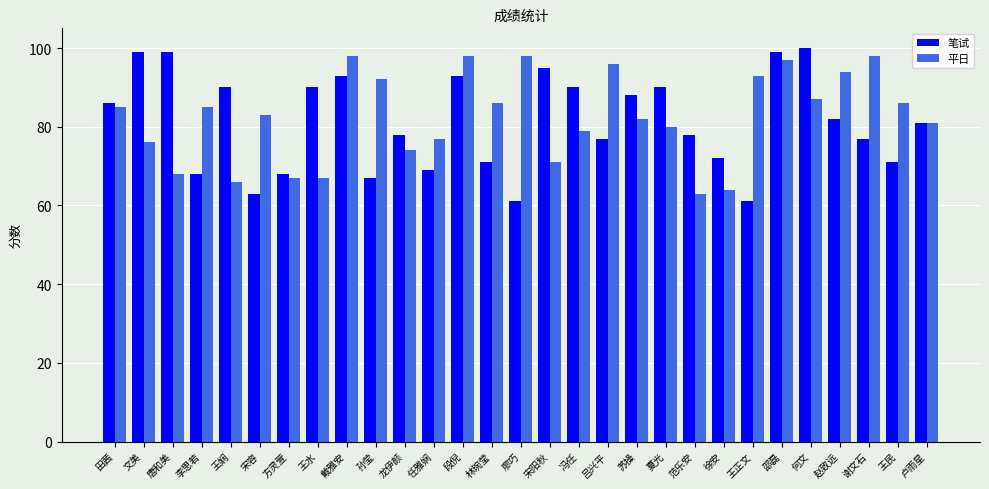

Rank the series by their maximum value, from lowest to highest.

平日, 笔试